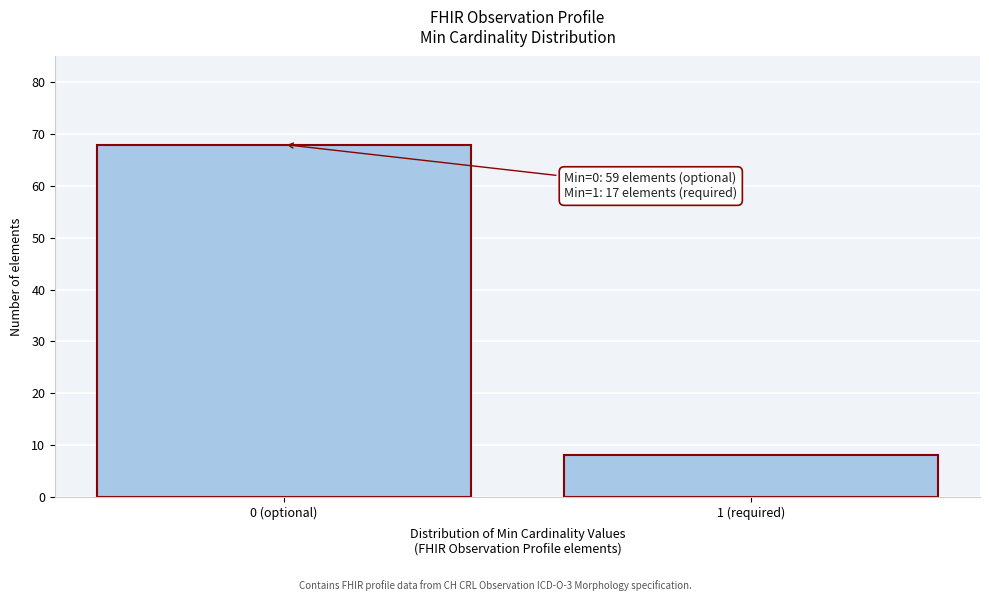

Reading left to right, list all the values displayed in this chart.

68	8